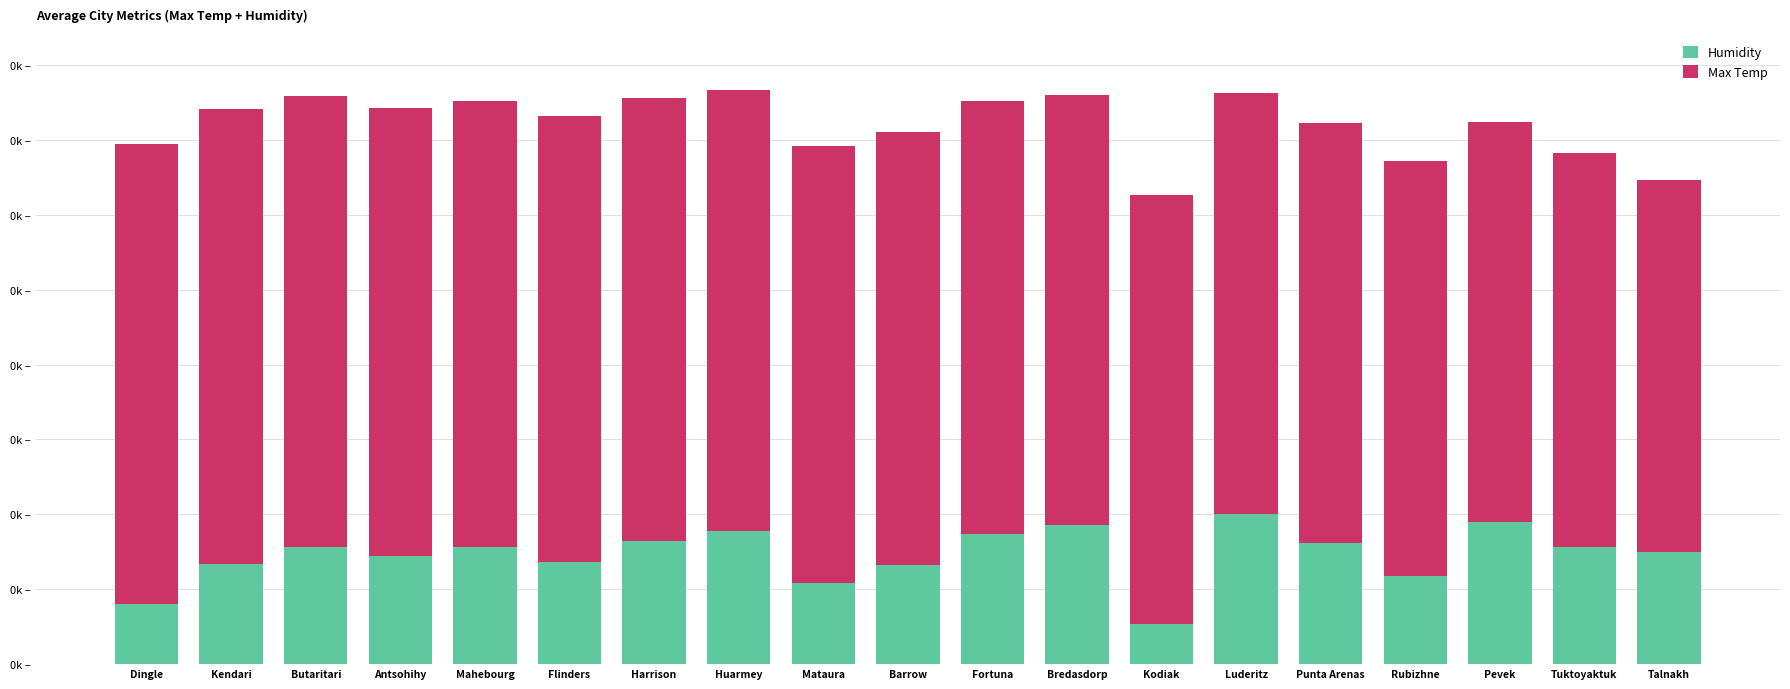

What are all the series names shown in the legend?

Humidity, Max Temp